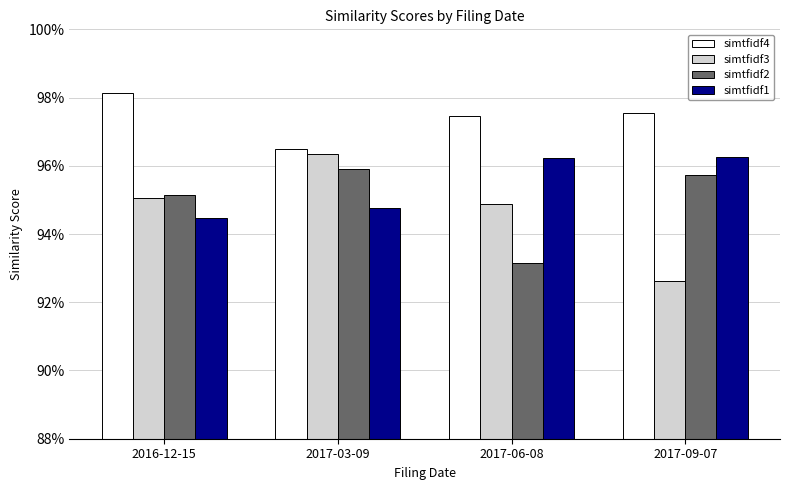

The value of simtfidf1 at 2017-06-08 is 0.6. True or false?

False